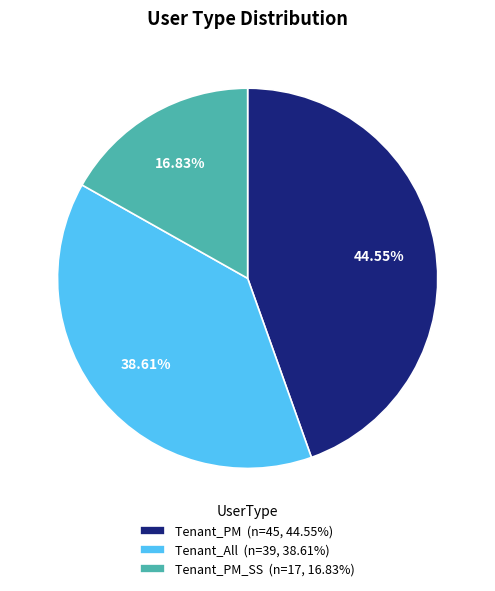

What is the smallest slice in the pie chart?

Tenant_PM_SS (n=17, 16.83%)